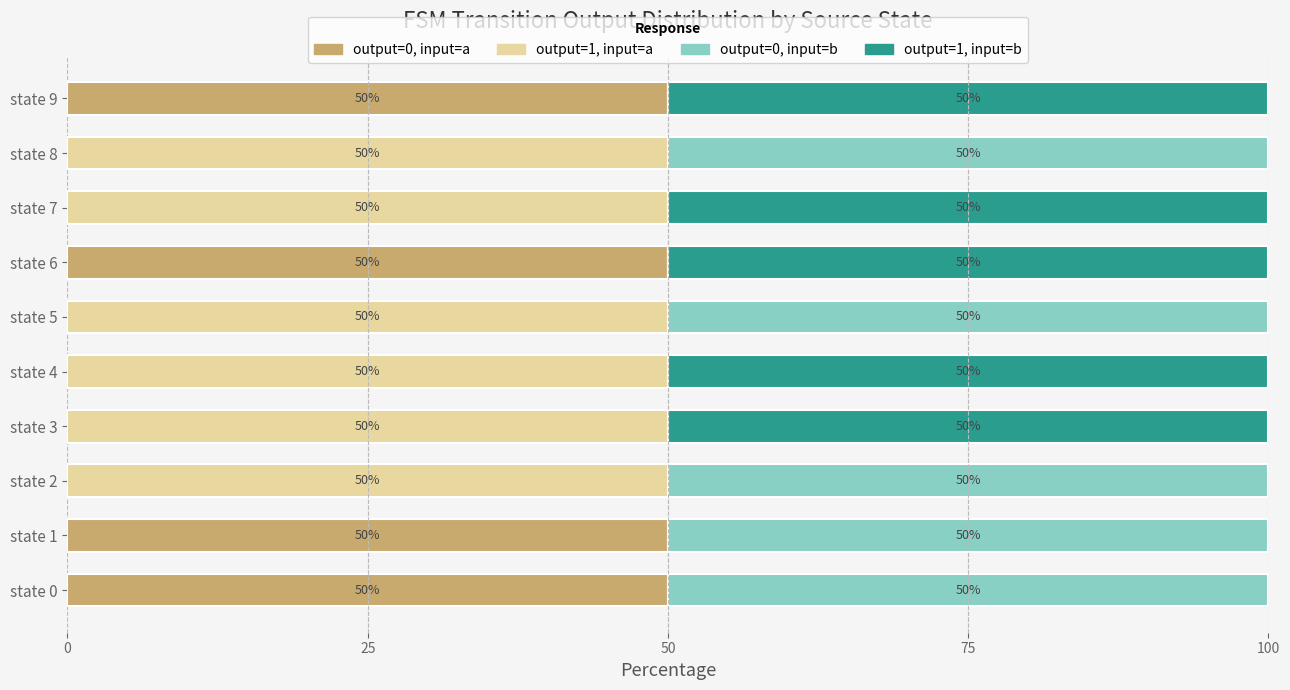

True or false: output=0, input=a has a value of 73 at state 0.

False